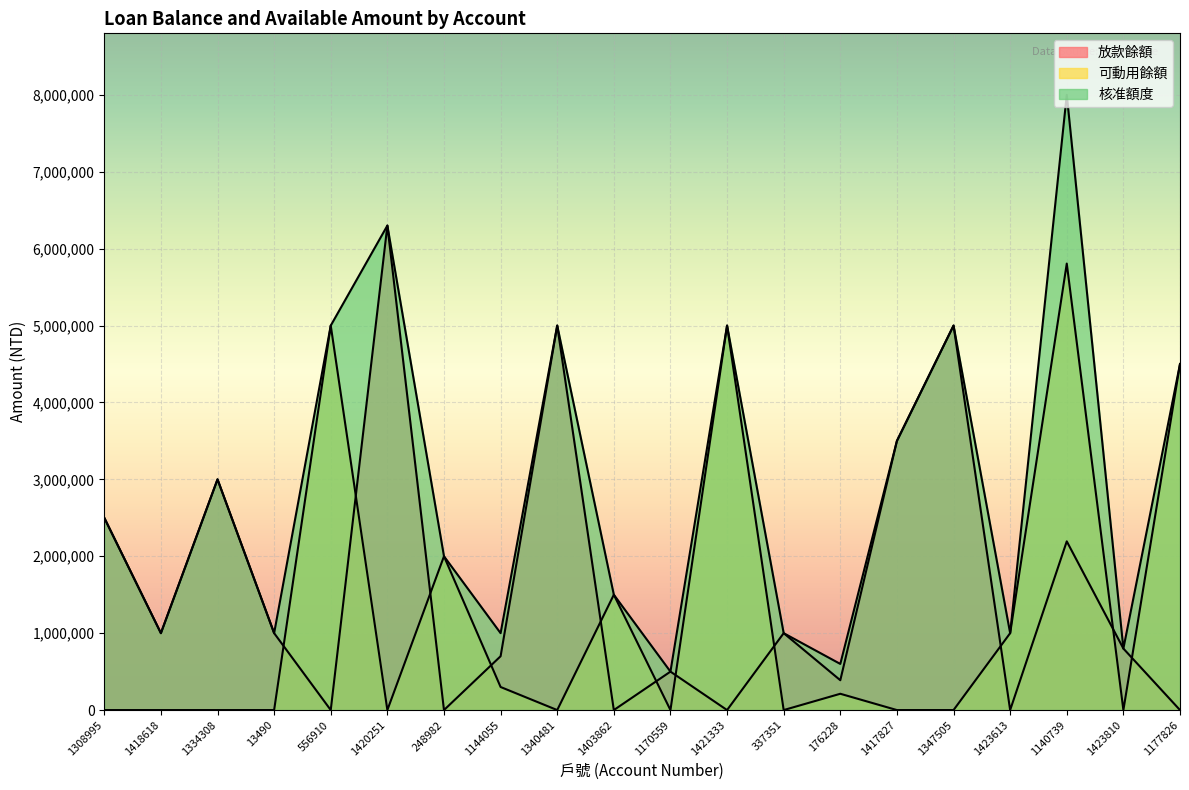

Reading right to left, what are all the values shown in this chart?

放款餘額: 0	800000	2194106	0	5000000	3500000	388000	1000000	0	500000	0	5000000	700000	0	6300000	0	1000000	3000000	1000000	2500000
可動用餘額: 4500000	0	5805894	1000000	0	0	212000	0	5000000	0	1500000	0	300000	2000000	0	5000000	0	0	0	0
核准額度: 4500000	800000	8000000	1000000	5000000	3500000	600000	1000000	5000000	500000	1500000	5000000	1000000	2000000	6300000	5000000	1000000	3000000	1000000	2500000